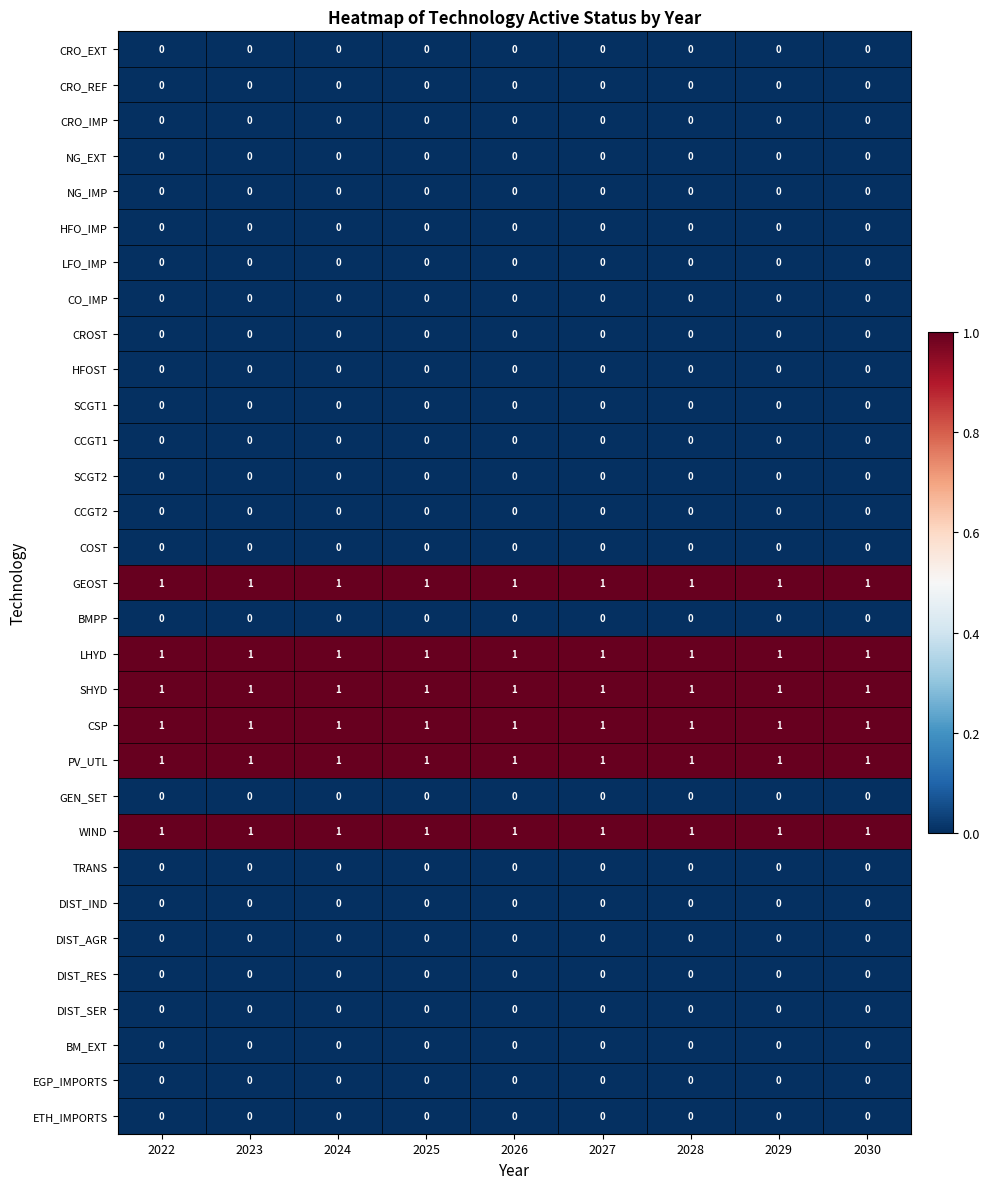

True or false: BM_EXT has a value of 0 at 2025.

True